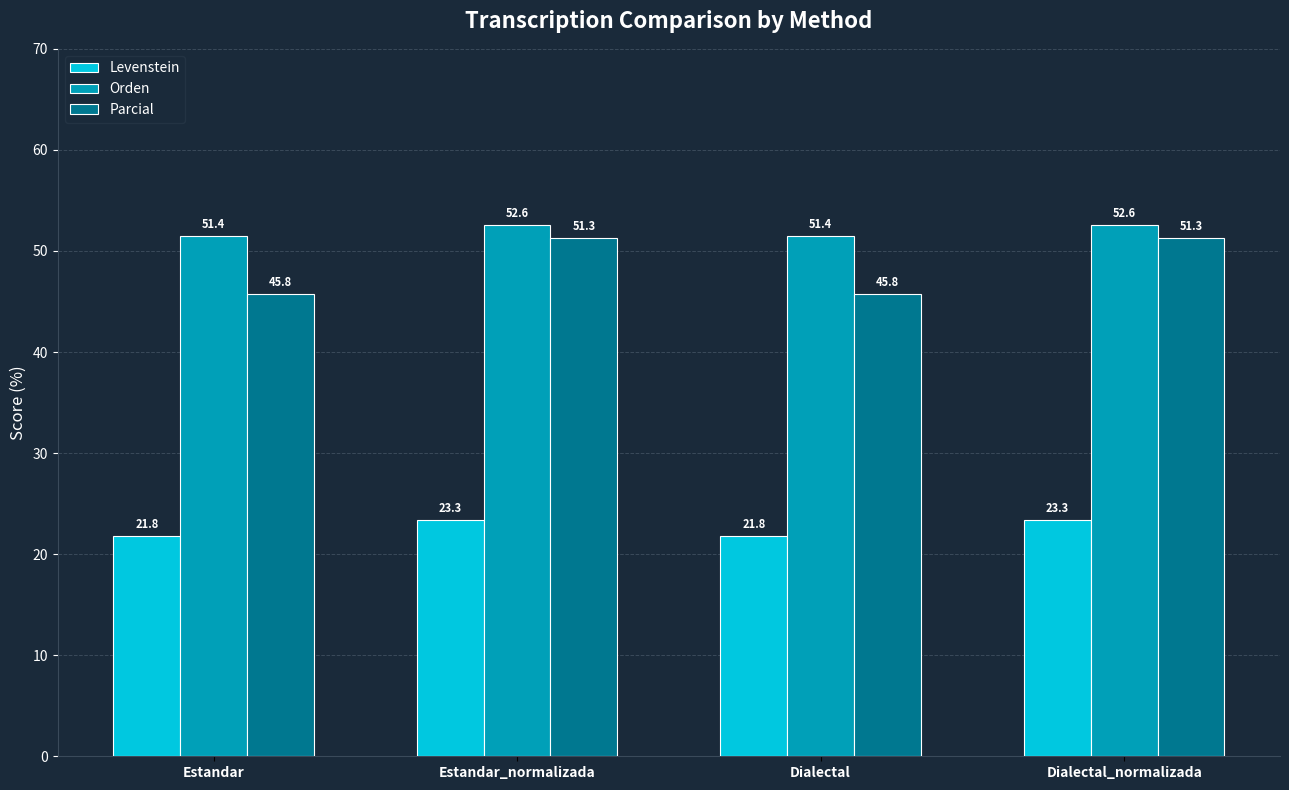

Rank the series at Dialectal from lowest to highest value.

Levenstein, Parcial, Orden